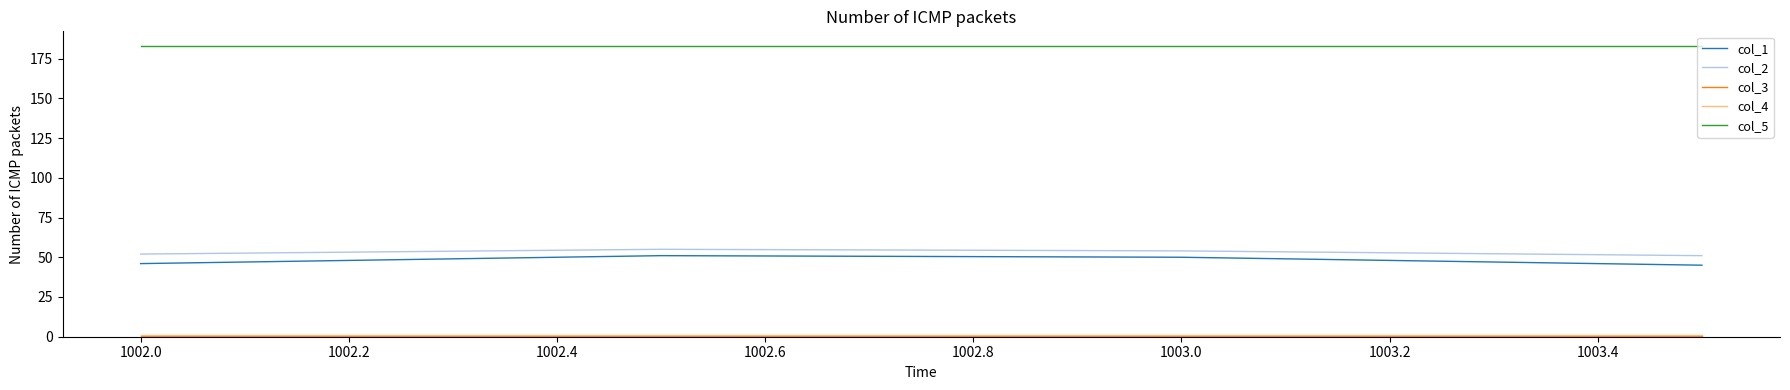

Which series has the largest range (max minus min)?

col_1